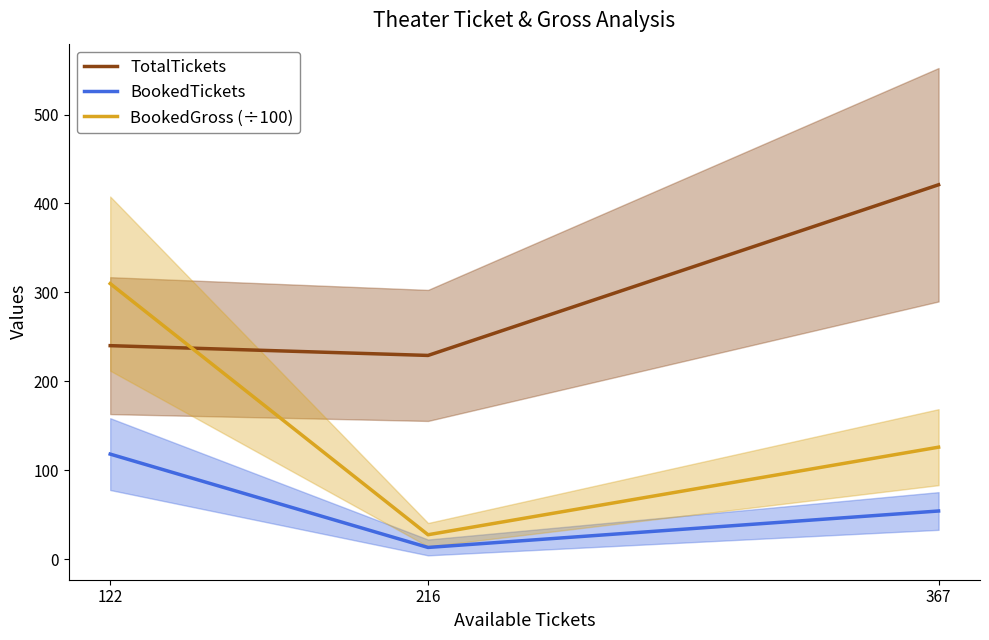

List the series in order of their overall mean, lowest first.

BookedTickets, BookedGross (÷100), TotalTickets